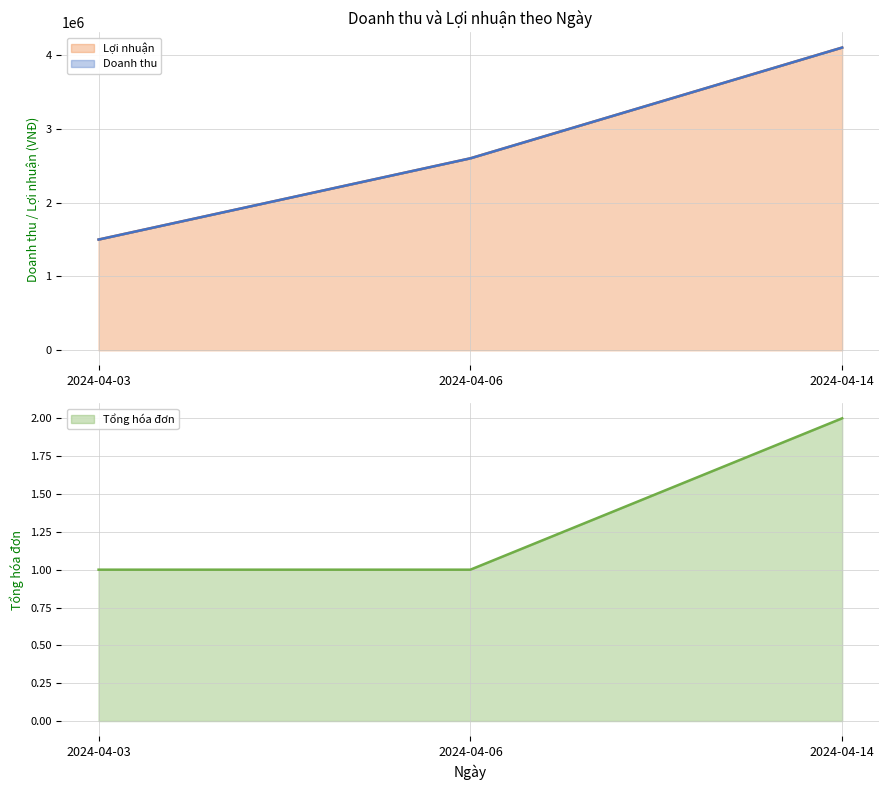

List the series in order of their peak value, lowest first.

Tổng hóa đơn, Doanh thu, Lợi nhuận